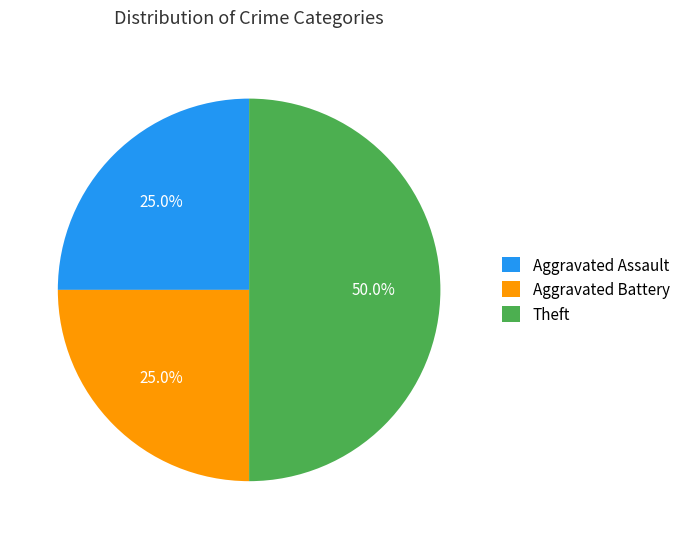

Count the number of slices in the pie.

3